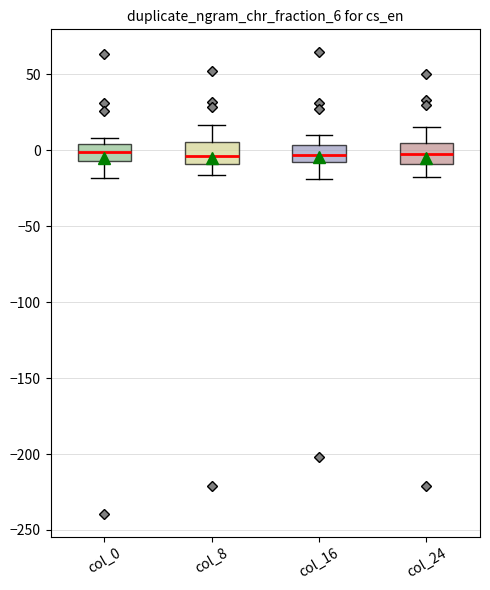

Where does the upper whisker of the box for col_8 end on the y-axis? The values are not printed on the chart, so give them approximately, as read against the axis.

15